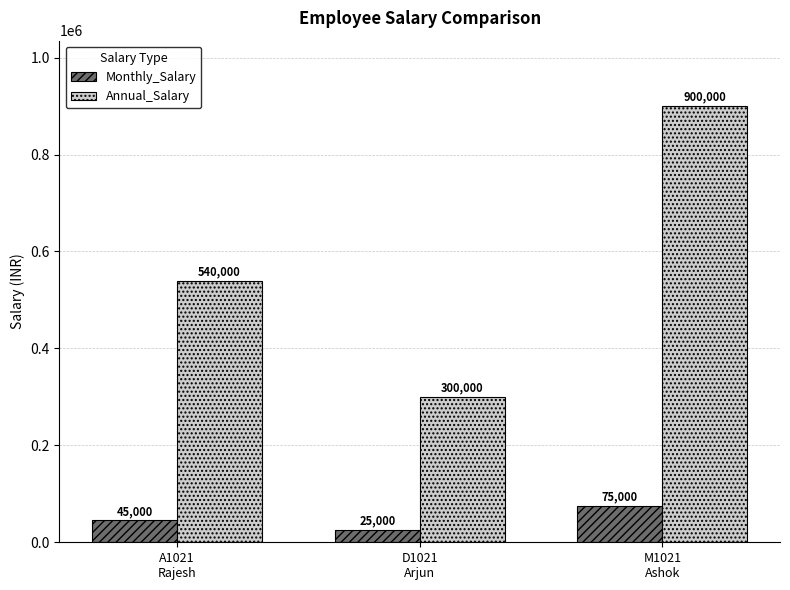

What is the label of the 1st bar from the right?

M1021
Ashok